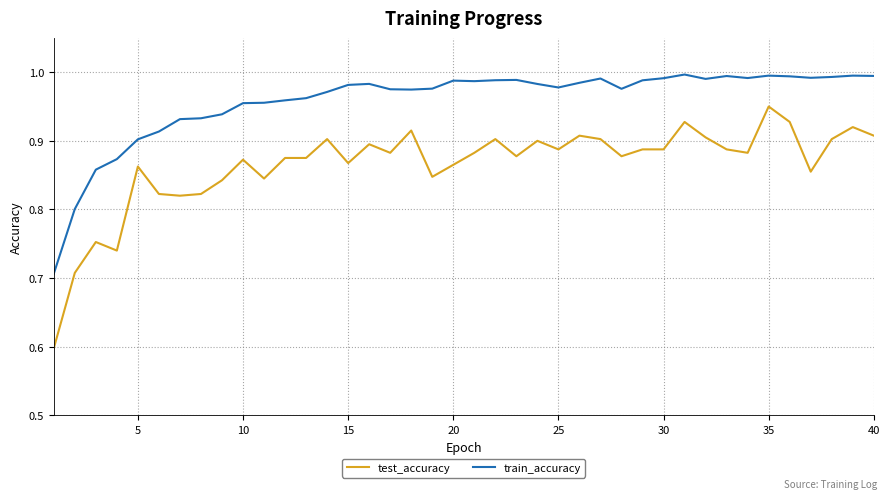

List the series in order of their overall mean, highest first.

train_accuracy, test_accuracy